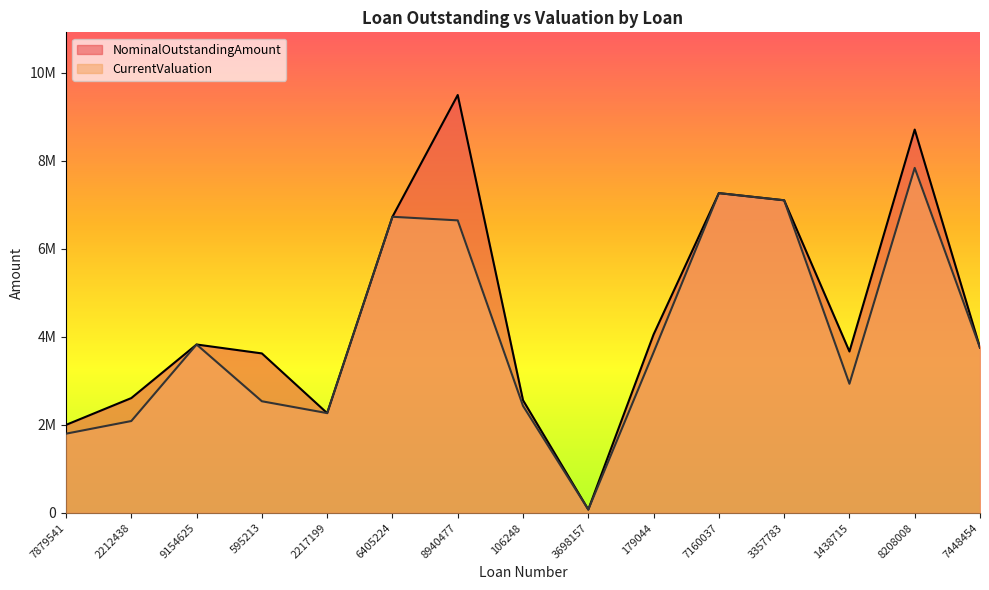

What is the label of the 6th point from the right?

179044